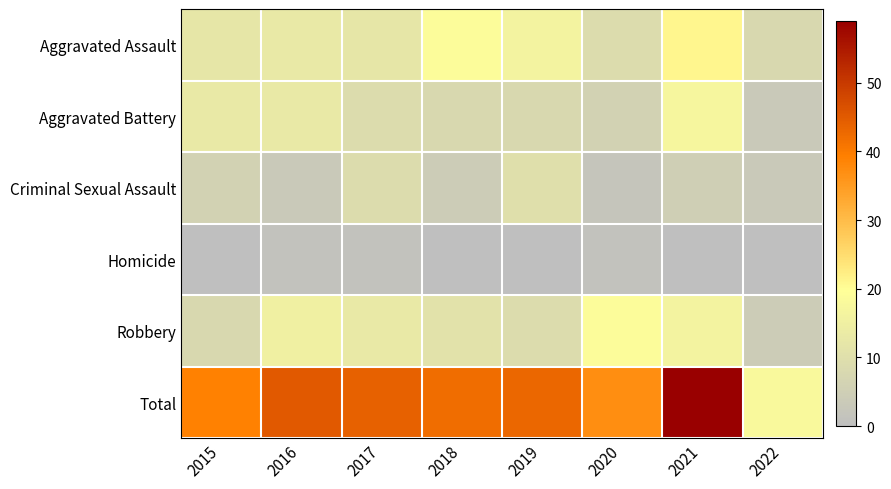

Which series has the widest spread of values?

Total